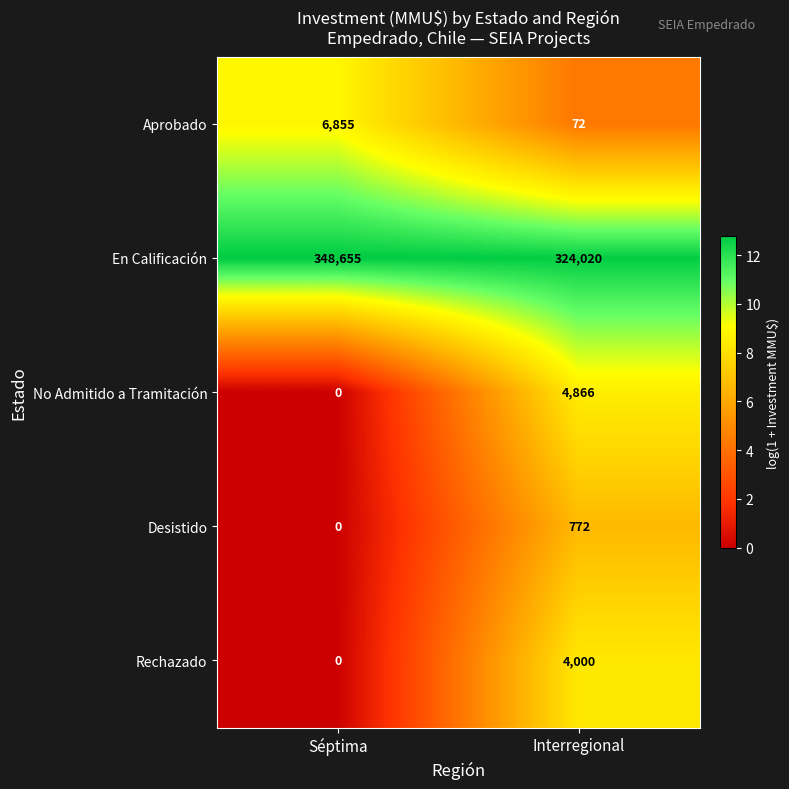

Reading left to right, transcribe all the data shown in this chart.

Aprobado: 6855	72
En Calificación: 348655	324020
No Admitido a Tramitación: 0	4866
Desistido: 0	772
Rechazado: 0	4000